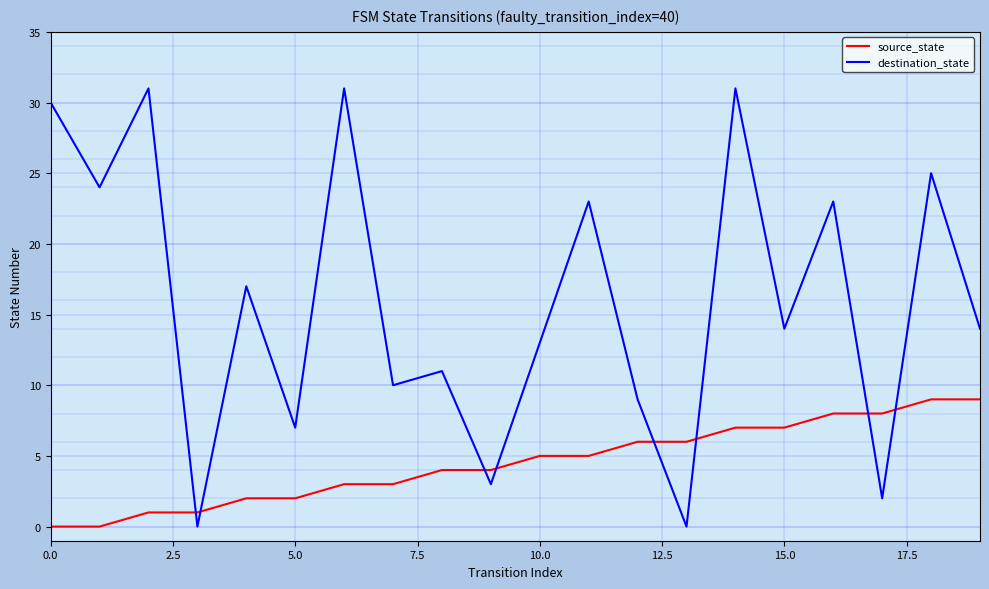

Count the number of categories in the chart.

20